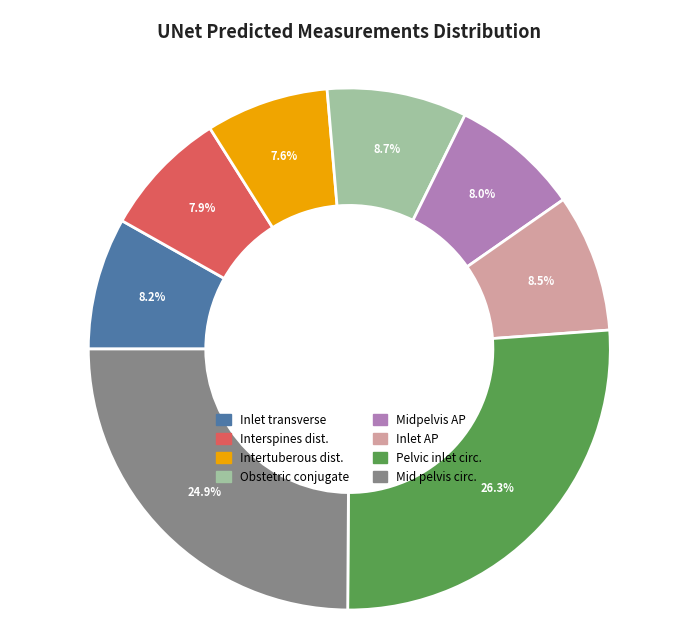

Does any single category account for the majority?

No